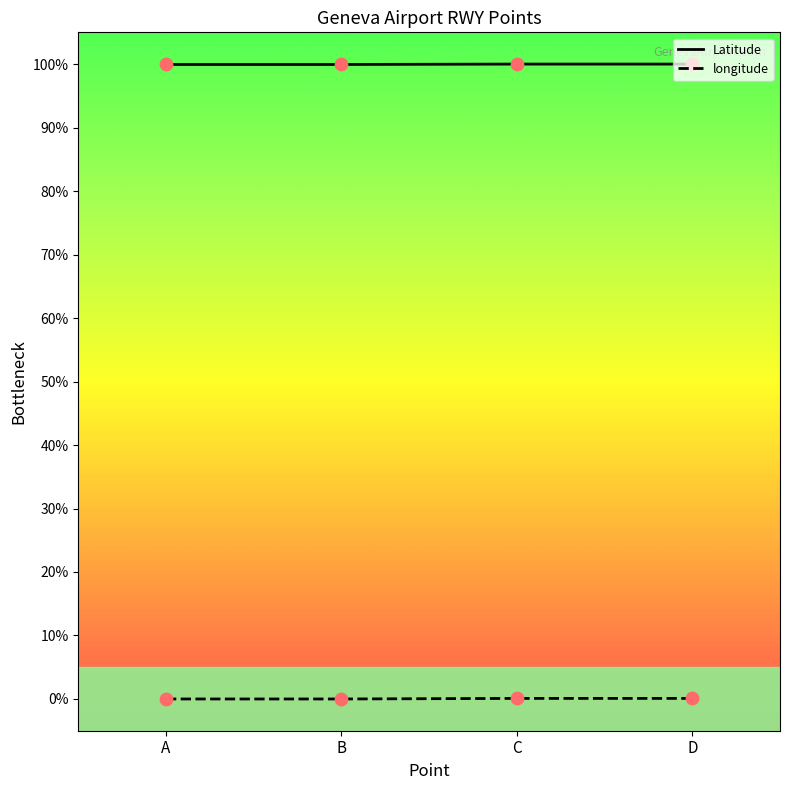

Which series has the largest total across all categories?

Latitude